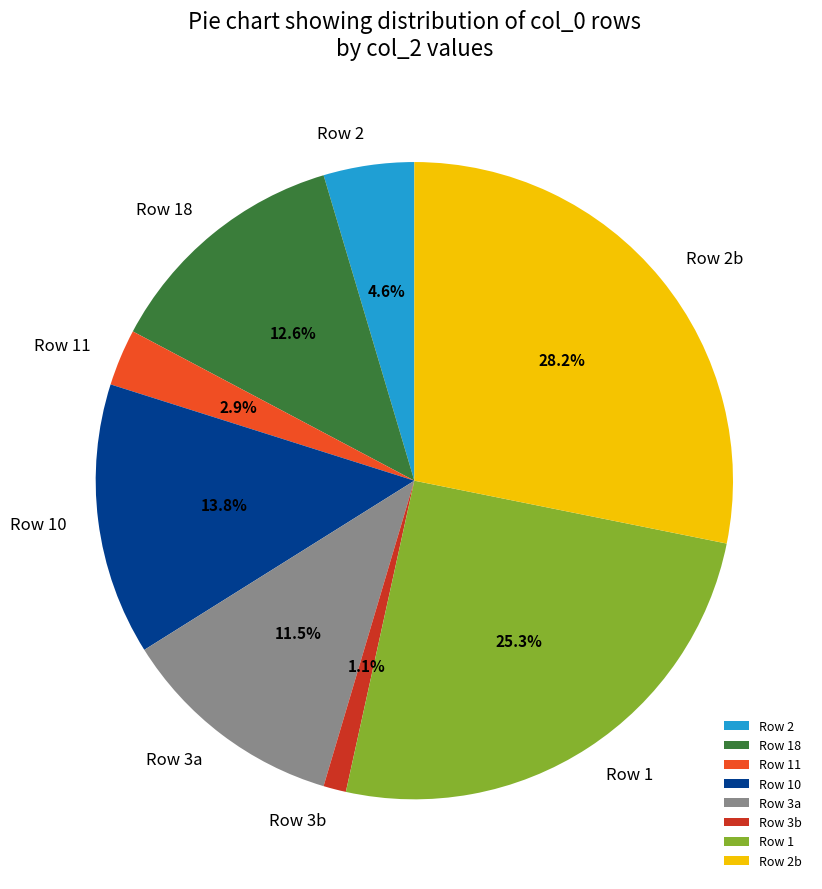

Count the number of slices in the pie.

8